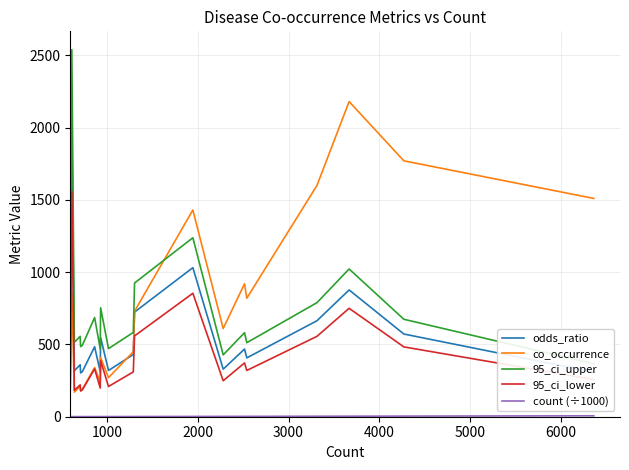

Which series has the largest range (max minus min)?

95_ci_upper